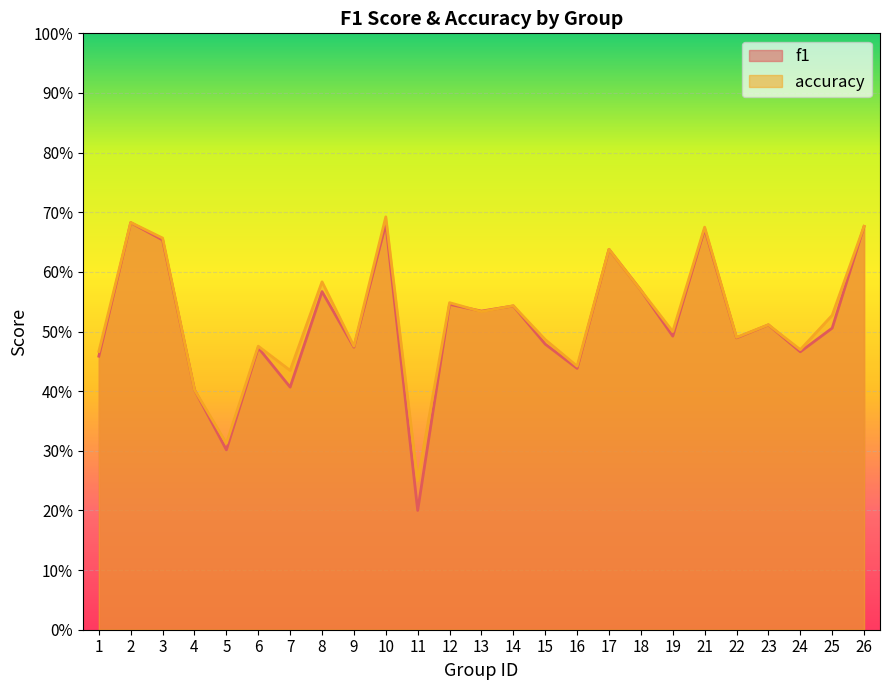

Reading left to right, extract all data points from this chart.

f1: 0.5	0.7	0.7	0.4	0.3	0.5	0.4	0.6	0.5	0.7	0.2	0.5	0.5	0.5	0.5	0.4	0.6	0.6	0.5	0.7	0.5	0.5	0.5	0.5	0.7
accuracy: 0.5	0.7	0.7	0.4	0.3	0.5	0.4	0.6	0.5	0.7	0.2	0.5	0.5	0.5	0.5	0.4	0.6	0.6	0.5	0.7	0.5	0.5	0.5	0.5	0.7